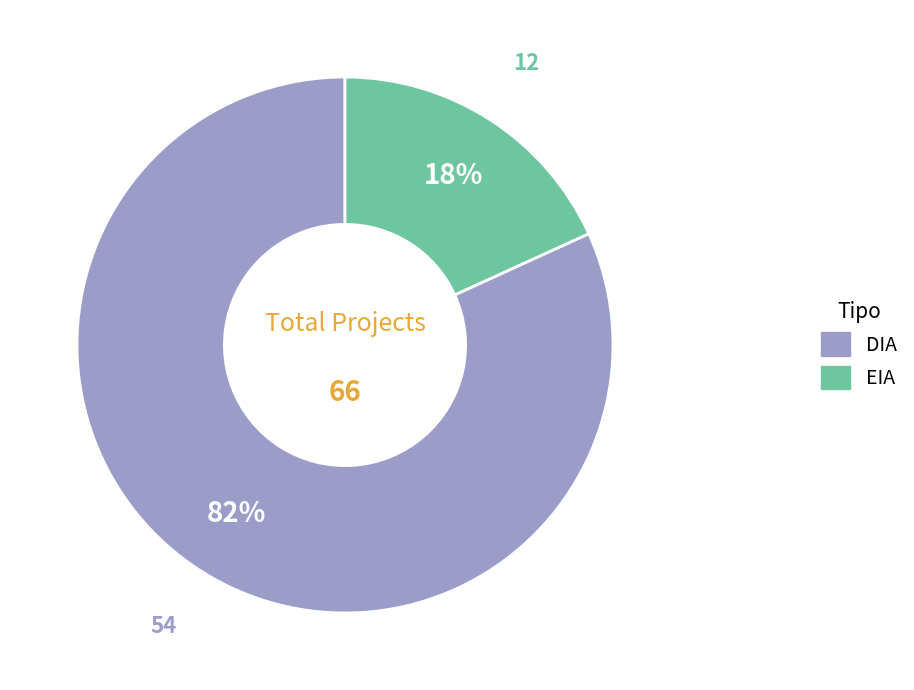

To the nearest percent, what portion does DIA represent?

82%